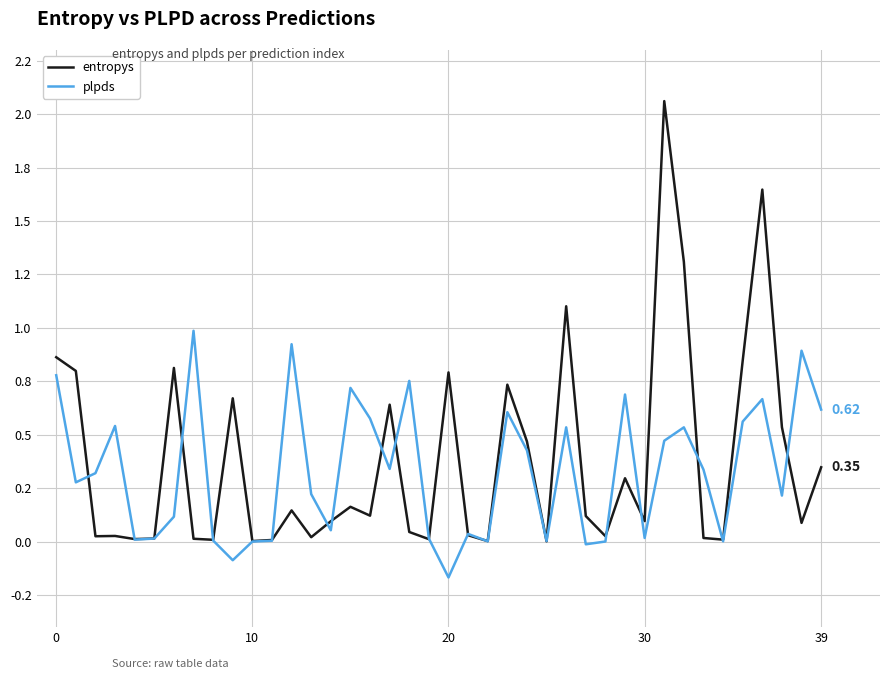

What are all the series names shown in the legend?

entropys, plpds